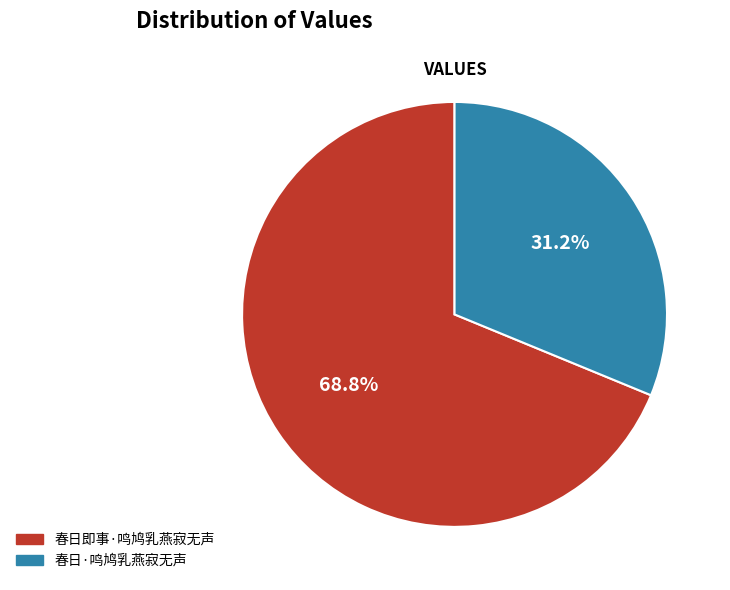

To the nearest percent, what is the combined percentage of 春日即事·鸣鸠乳燕寂无声 and 春日·鸣鸠乳燕寂无声?

100%